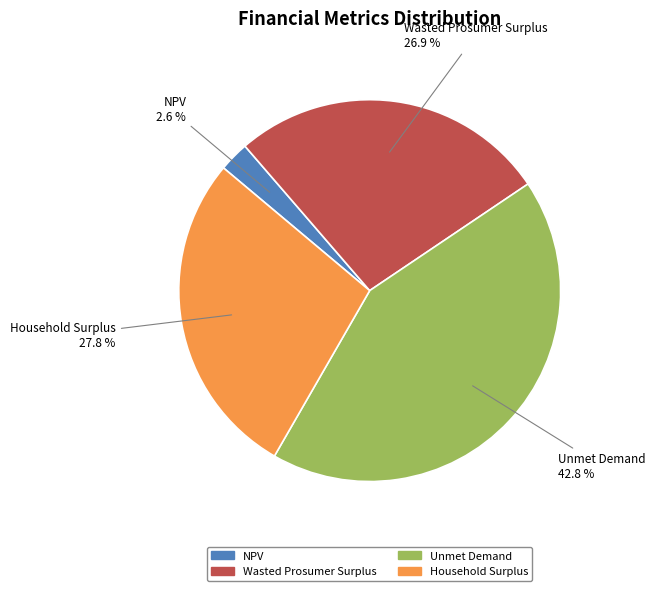

What is the largest slice in the pie chart?

Unmet Demand